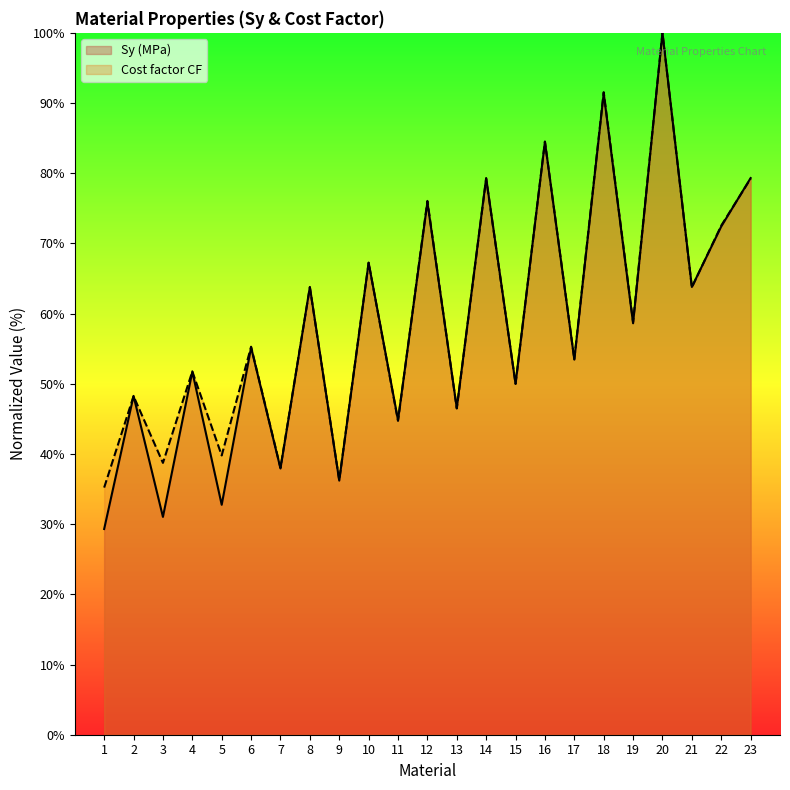

Reading left to right, list all the values displayed in this chart.

Sy (MPa): 29.3	48.3	31.0	51.7	32.8	55.2	37.9	63.8	36.2	67.2	44.8	75.9	46.6	79.3	50.0	84.5	53.4	91.4	58.6	100.0	63.8	72.4	79.3
Cost factor CF: 35.2	48.2	38.7	51.8	39.8	55.3	38.0	63.7	36.3	67.3	44.7	76.1	46.5	79.2	50.0	84.5	53.5	91.5	58.8	100.0	63.7	72.5	79.2